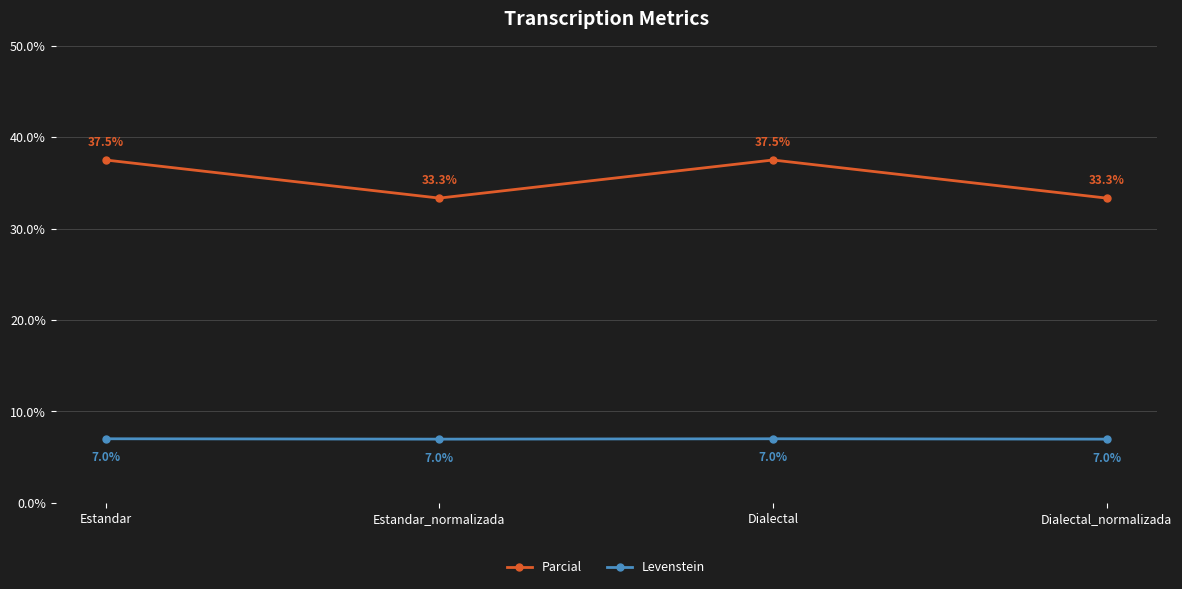

Reading left to right, transcribe all the data shown in this chart.

Parcial: 37.5	33.3	37.5	33.3
Levenstein: 7.0	7.0	7.0	7.0